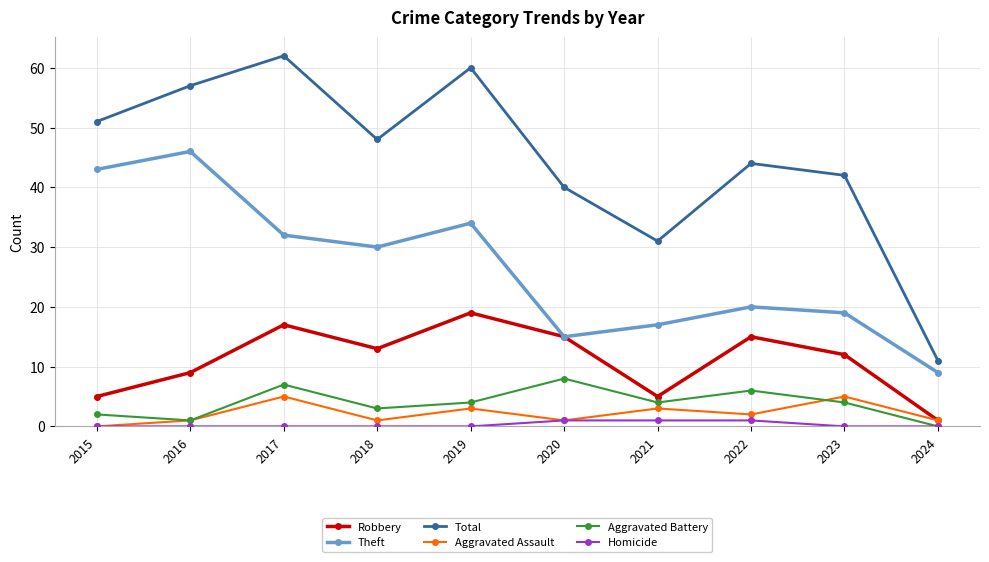

Where is the first local maximum for Total?

2017